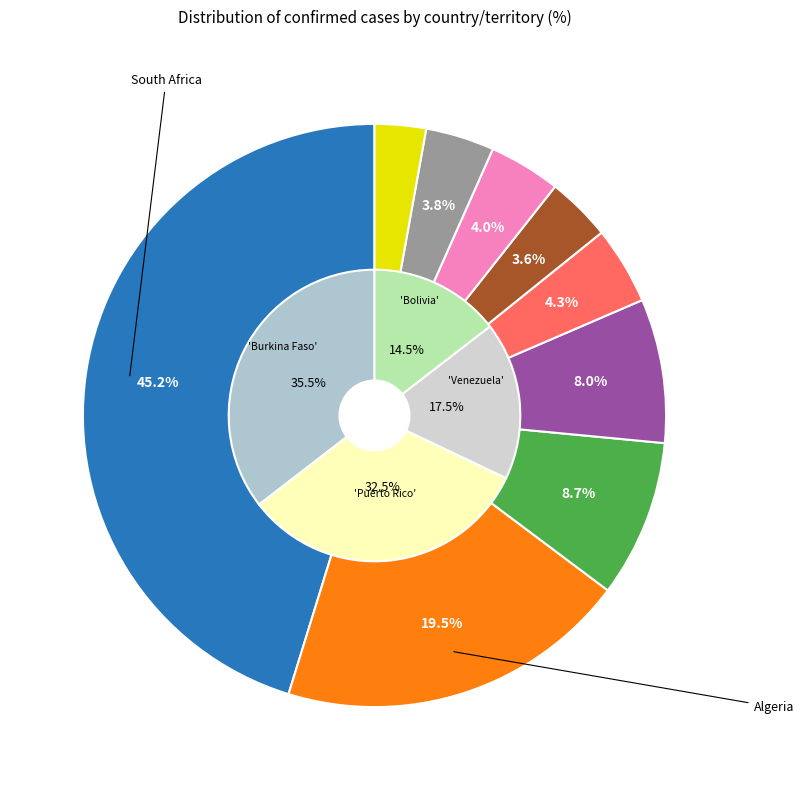

To the nearest percent, what portion does Algeria represent?

20%